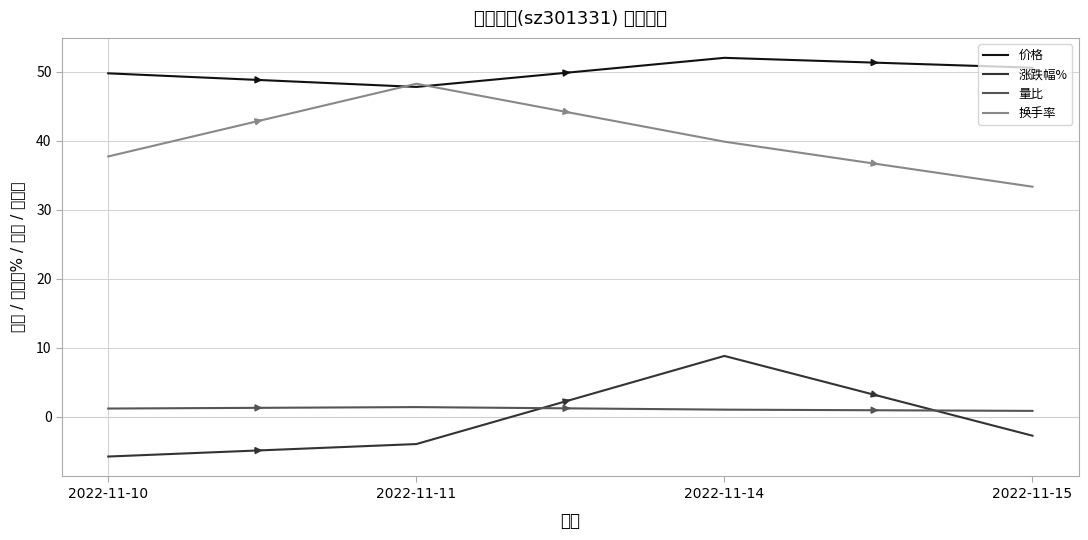

Is it true that 价格 equals 88.4 at 2022-11-14?

False